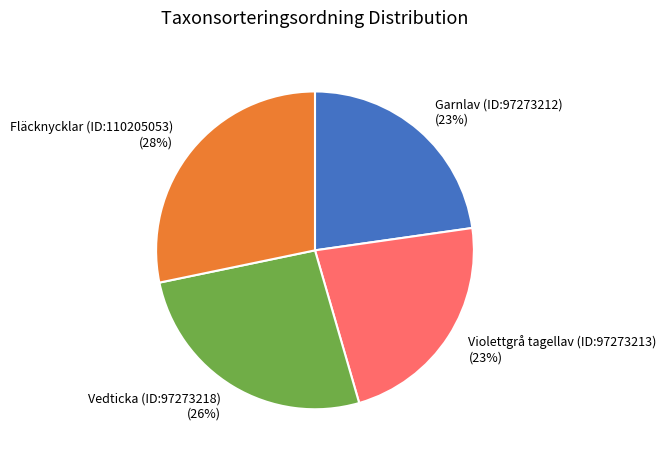

To the nearest percent, what is the combined percentage of Garnlav (ID:97273212) and Violettgrå tagellav (ID:97273213)?

46%